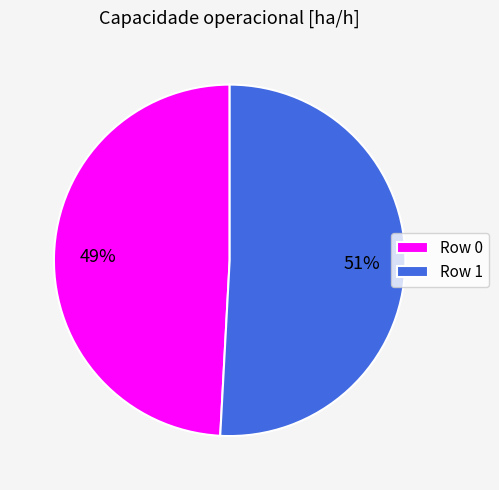

What percentage is the Row 1 slice, to the nearest percent?

51%